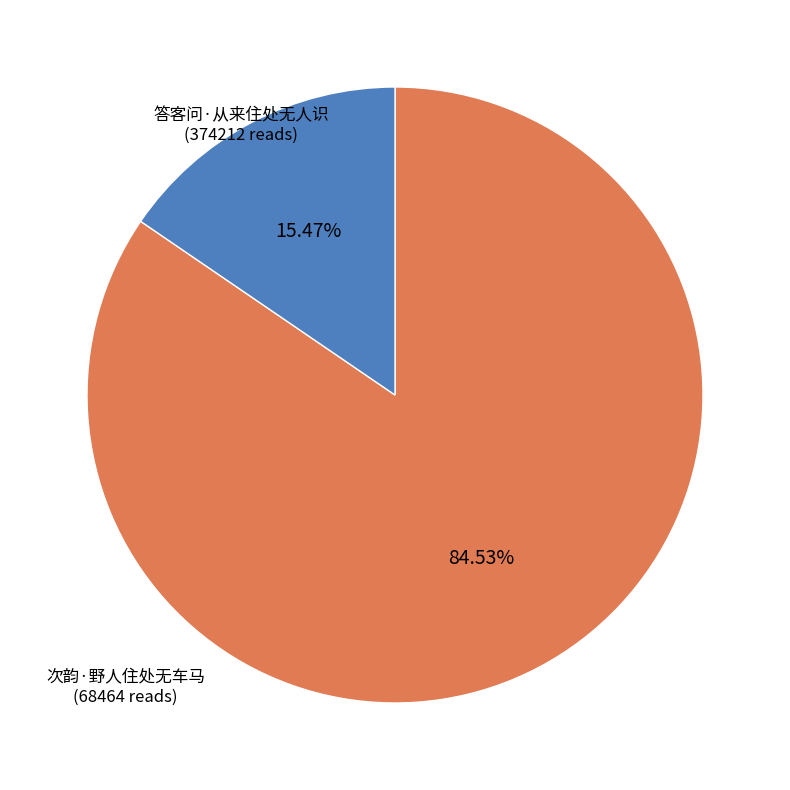

What is the ratio of the value at 答客问·从来住处无人识 to the value at 次韵·野人住处无车马?

5.5